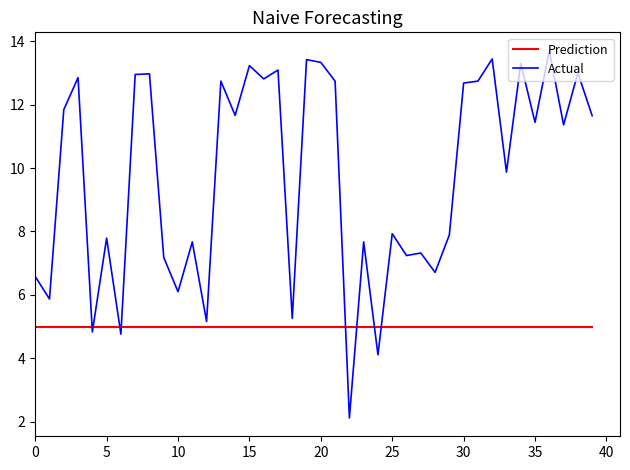

True or false: Actual and Prediction cross at least once.

True